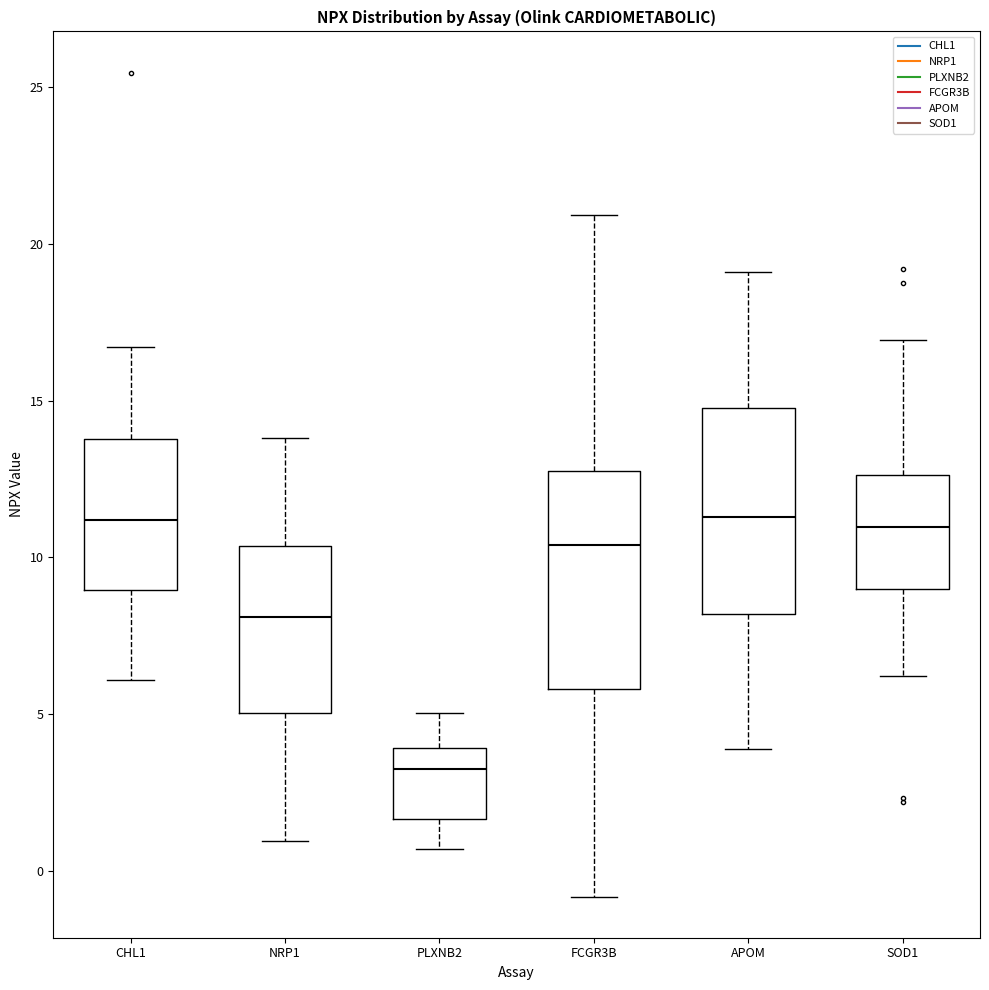

Reading left to right, transcribe this box plot: for each box, give where its median line is, the range the box spans, and where its two whiskers end, as read against the y-axis. The values are not printed on the chart, so give them approximately, as read against the axis.

CHL1: median 11.0, box 9.0 to 14.0, whiskers 6.0 to 16.5
NRP1: median 8.0, box 5.0 to 10.5, whiskers 1.0 to 14.0
PLXNB2: median 3.5, box 1.5 to 4.0, whiskers 0.5 to 5.0
FCGR3B: median 10.5, box 6.0 to 13.0, whiskers -1.0 to 21.0
APOM: median 11.5, box 8.0 to 15.0, whiskers 4.0 to 19.0
SOD1: median 11.0, box 9.0 to 12.5, whiskers 6.0 to 17.0